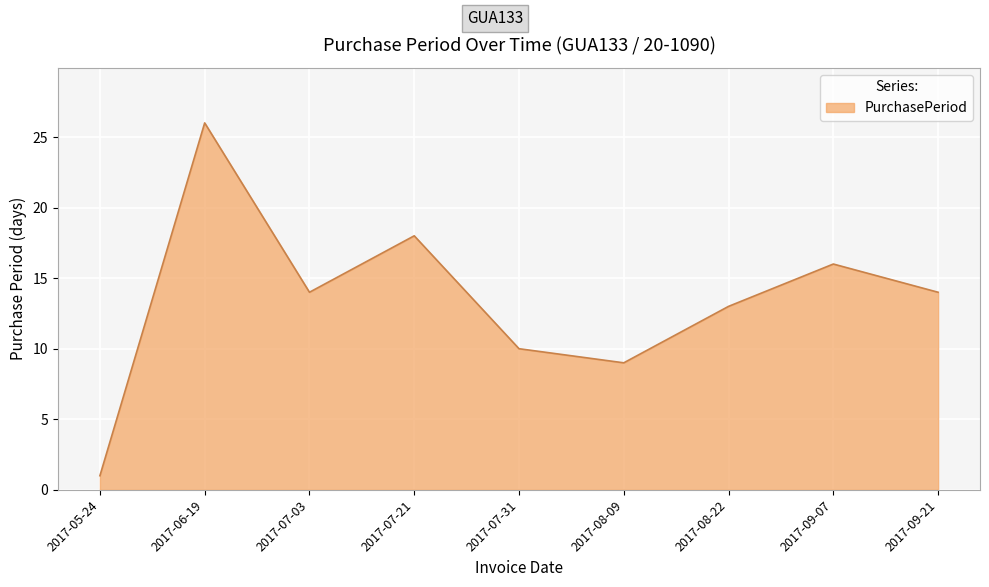

What is the maximum value shown in the chart?

26